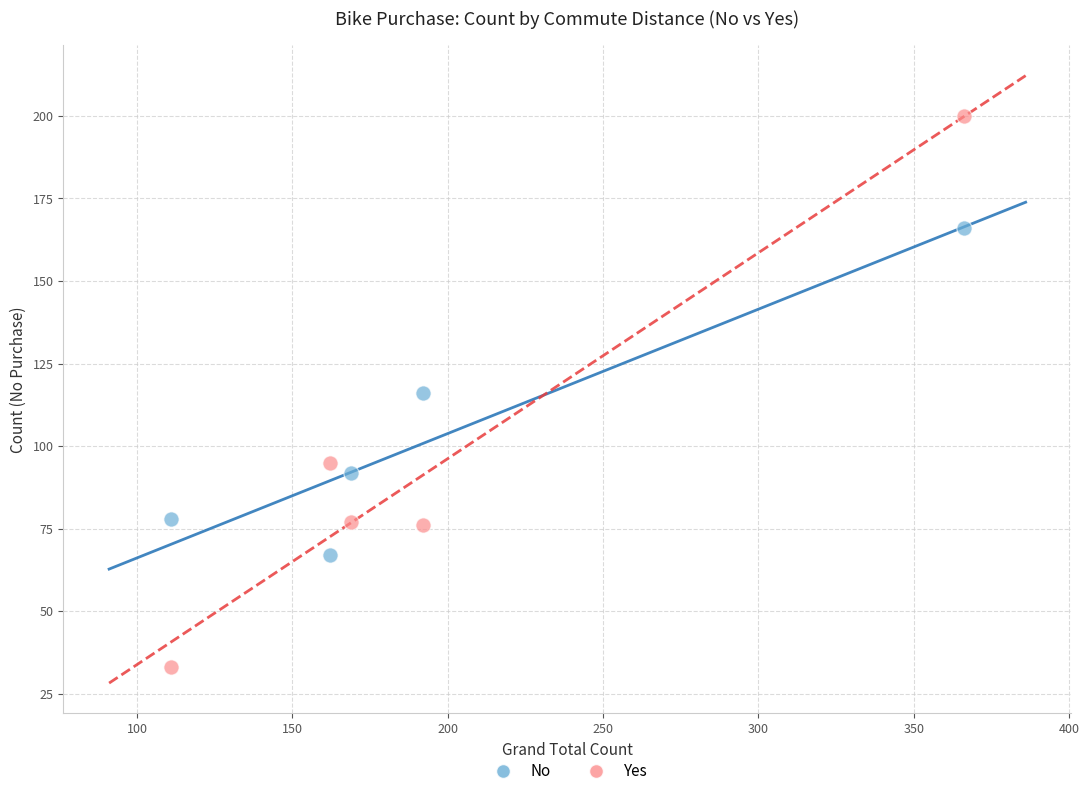

Across all data points, what is the range of Y values (max minus min)?

167